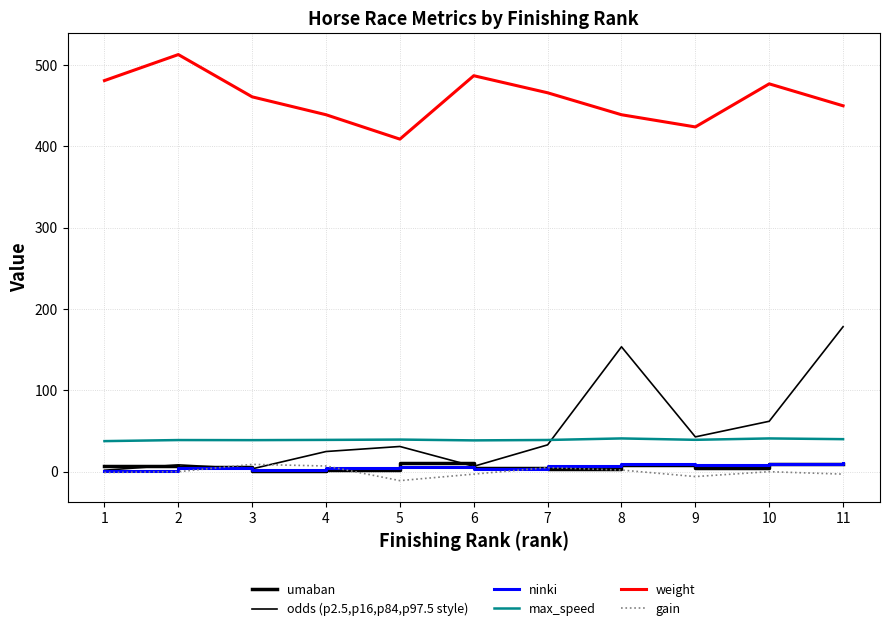

What is the difference between the highest and lowest values at 4?

437.0